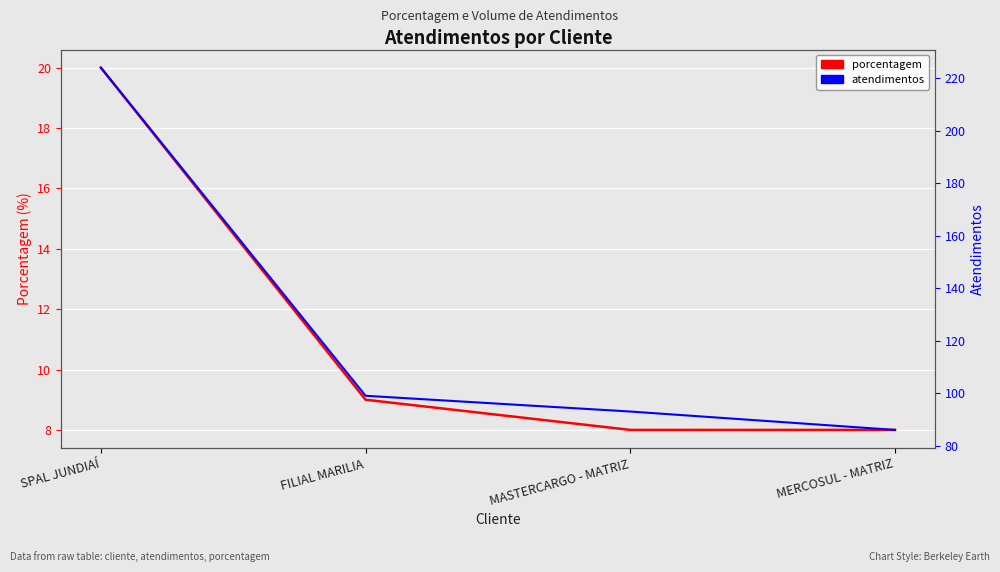

Rank the series by their maximum value, from lowest to highest.

porcentagem, atendimentos